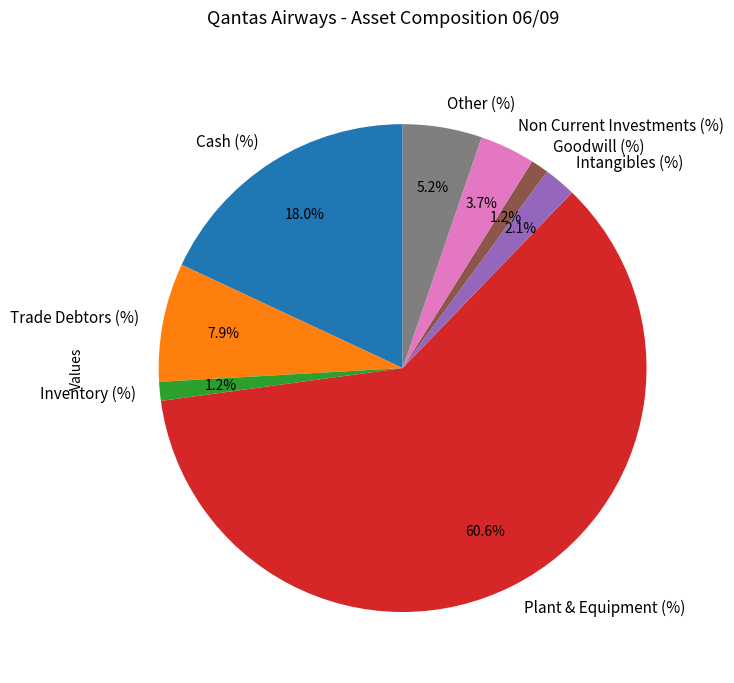

Is it true that Inventory (%) is 11% of the pie?

False